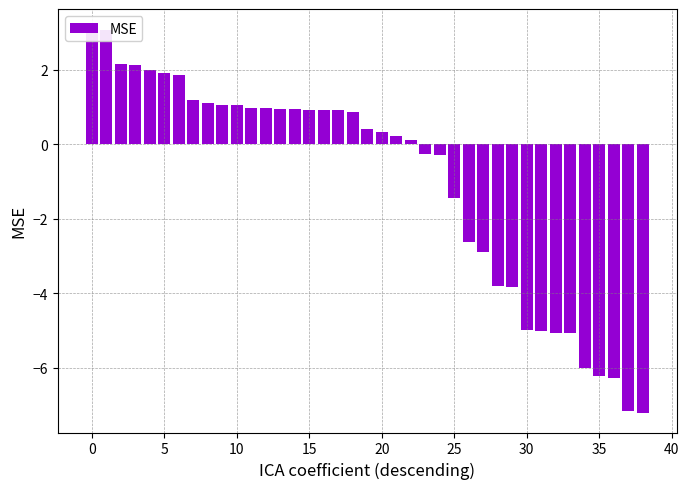

Which label corresponds to the smallest value in the chart?

38